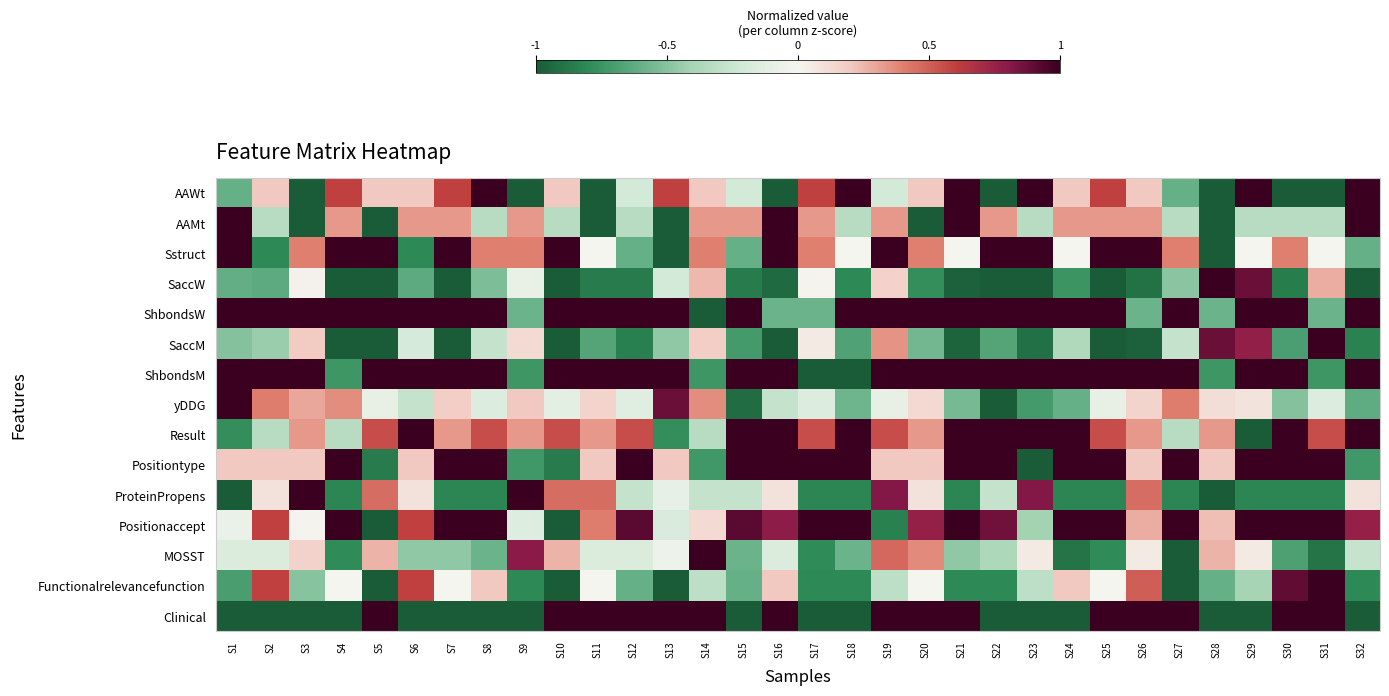

Reading right to left, what are all the values shown in this chart?

AAWt: S32=1.0	S31=-1.0	S30=-1.0	S29=1.0	S28=-1.0	S27=-0.6	S26=0.2	S25=0.6	S24=0.2	S23=1.0	S22=-1.0	S21=1.0	S20=0.2	S19=-0.2	S18=1.0	S17=0.6	S16=-1.0	S15=-0.2	S14=0.2	S13=0.6	S12=-0.2	S11=-1.0	S10=0.2	S9=-1.0	S8=1.0	S7=0.6	S6=0.2	S5=0.2	S4=0.6	S3=-1.0	S2=0.2	S1=-0.6
AAMt: S32=1.0	S31=-0.3	S30=-0.3	S29=-0.3	S28=-1.0	S27=-0.3	S26=0.3	S25=0.3	S24=0.3	S23=-0.3	S22=0.3	S21=1.0	S20=-1.0	S19=0.3	S18=-0.3	S17=0.3	S16=1.0	S15=0.3	S14=0.3	S13=-1.0	S12=-0.3	S11=-1.0	S10=-0.3	S9=0.3	S8=-0.3	S7=0.3	S6=0.3	S5=-1.0	S4=0.3	S3=-1.0	S2=-0.3	S1=1.0
Sstruct: S32=-0.6	S31=0.0	S30=0.4	S29=0.0	S28=-1.0	S27=0.4	S26=1.0	S25=1.0	S24=0.0	S23=1.0	S22=1.0	S21=0.0	S20=0.4	S19=1.0	S18=0.0	S17=0.4	S16=1.0	S15=-0.6	S14=0.4	S13=-1.0	S12=-0.6	S11=0.0	S10=1.0	S9=0.4	S8=0.4	S7=1.0	S6=-0.8	S5=1.0	S4=1.0	S3=0.4	S2=-0.8	S1=1.0
SaccW: S32=-1.0	S31=0.3	S30=-0.9	S29=0.9	S28=1.0	S27=-0.5	S26=-0.9	S25=-1.0	S24=-0.7	S23=-1.0	S22=-1.0	S21=-1.0	S20=-0.8	S19=0.2	S18=-0.8	S17=0.0	S16=-0.9	S15=-0.9	S14=0.2	S13=-0.2	S12=-0.9	S11=-0.9	S10=-1.0	S9=-0.1	S8=-0.5	S7=-1.0	S6=-0.6	S5=-1.0	S4=-1.0	S3=0.0	S2=-0.6	S1=-0.6
ShbondsW: S32=1.0	S31=-0.6	S30=1.0	S29=1.0	S28=-0.6	S27=1.0	S26=-0.6	S25=1.0	S24=1.0	S23=1.0	S22=1.0	S21=1.0	S20=1.0	S19=1.0	S18=1.0	S17=-0.6	S16=-0.6	S15=1.0	S14=-1.0	S13=1.0	S12=1.0	S11=1.0	S10=1.0	S9=-0.6	S8=1.0	S7=1.0	S6=1.0	S5=1.0	S4=1.0	S3=1.0	S2=1.0	S1=1.0
SaccM: S32=-0.8	S31=1.0	S30=-0.7	S29=0.8	S28=0.9	S27=-0.3	S26=-1.0	S25=-1.0	S24=-0.4	S23=-0.9	S22=-0.7	S21=-1.0	S20=-0.6	S19=0.3	S18=-0.7	S17=0.0	S16=-1.0	S15=-0.7	S14=0.2	S13=-0.5	S12=-0.8	S11=-0.7	S10=-1.0	S9=0.1	S8=-0.3	S7=-1.0	S6=-0.2	S5=-1.0	S4=-1.0	S3=0.2	S2=-0.4	S1=-0.5
ShbondsM: S32=1.0	S31=-0.7	S30=1.0	S29=1.0	S28=-0.7	S27=1.0	S26=1.0	S25=1.0	S24=1.0	S23=1.0	S22=1.0	S21=1.0	S20=1.0	S19=1.0	S18=-1.0	S17=-1.0	S16=1.0	S15=1.0	S14=-0.7	S13=1.0	S12=1.0	S11=1.0	S10=1.0	S9=-0.7	S8=1.0	S7=1.0	S6=1.0	S5=1.0	S4=-0.7	S3=1.0	S2=1.0	S1=1.0
yDDG: S32=-0.6	S31=-0.2	S30=-0.5	S29=0.1	S28=0.1	S27=0.4	S26=0.2	S25=-0.1	S24=-0.6	S23=-0.7	S22=-1.0	S21=-0.6	S20=0.1	S19=-0.1	S18=-0.6	S17=-0.2	S16=-0.3	S15=-0.9	S14=0.4	S13=0.9	S12=-0.1	S11=0.2	S10=-0.1	S9=0.2	S8=-0.2	S7=0.2	S6=-0.3	S5=-0.1	S4=0.4	S3=0.3	S2=0.4	S1=1.0
Result: S32=1.0	S31=0.6	S30=1.0	S29=-1.0	S28=0.3	S27=-0.3	S26=0.3	S25=0.6	S24=1.0	S23=1.0	S22=1.0	S21=1.0	S20=0.3	S19=0.6	S18=1.0	S17=0.6	S16=1.0	S15=1.0	S14=-0.3	S13=-0.8	S12=0.6	S11=0.3	S10=0.6	S9=0.3	S8=0.6	S7=0.3	S6=1.0	S5=0.6	S4=-0.3	S3=0.3	S2=-0.3	S1=-0.8
Positiontype: S32=-0.7	S31=1.0	S30=1.0	S29=1.0	S28=0.2	S27=1.0	S26=0.2	S25=1.0	S24=1.0	S23=-1.0	S22=1.0	S21=1.0	S20=0.2	S19=0.2	S18=1.0	S17=1.0	S16=1.0	S15=1.0	S14=-0.7	S13=0.2	S12=1.0	S11=0.2	S10=-0.9	S9=-0.7	S8=1.0	S7=1.0	S6=0.2	S5=-0.9	S4=1.0	S3=0.2	S2=0.2	S1=0.2
ProteinPropens: S32=0.1	S31=-0.8	S30=-0.8	S29=-0.8	S28=-1.0	S27=-0.8	S26=0.5	S25=-0.8	S24=-0.8	S23=0.8	S22=-0.3	S21=-0.8	S20=0.1	S19=0.8	S18=-0.8	S17=-0.8	S16=0.1	S15=-0.3	S14=-0.3	S13=-0.1	S12=-0.3	S11=0.5	S10=0.5	S9=1.0	S8=-0.8	S7=-0.8	S6=0.1	S5=0.5	S4=-0.8	S3=1.0	S2=0.1	S1=-1.0
Positionaccept: S32=0.8	S31=1.0	S30=1.0	S29=1.0	S28=0.2	S27=1.0	S26=0.3	S25=1.0	S24=1.0	S23=-0.4	S22=0.9	S21=1.0	S20=0.8	S19=-0.8	S18=1.0	S17=1.0	S16=0.8	S15=0.9	S14=0.1	S13=-0.2	S12=0.9	S11=0.4	S10=-1.0	S9=-0.1	S8=1.0	S7=1.0	S6=0.6	S5=-1.0	S4=1.0	S3=0.0	S2=0.6	S1=-0.1
MOSST: S32=-0.3	S31=-0.9	S30=-0.7	S29=0.1	S28=0.3	S27=-1.0	S26=0.1	S25=-0.8	S24=-0.9	S23=0.1	S22=-0.4	S21=-0.5	S20=0.4	S19=0.5	S18=-0.6	S17=-0.8	S16=-0.2	S15=-0.6	S14=1.0	S13=-0.1	S12=-0.2	S11=-0.2	S10=0.3	S9=0.8	S8=-0.6	S7=-0.5	S6=-0.5	S5=0.3	S4=-0.8	S3=0.2	S2=-0.2	S1=-0.2
Functionalrelevancefunction: S32=-0.8	S31=1.0	S30=0.9	S29=-0.4	S28=-0.6	S27=-1.0	S26=0.5	S25=0.0	S24=0.2	S23=-0.3	S22=-0.8	S21=-0.8	S20=0.0	S19=-0.3	S18=-0.8	S17=-0.8	S16=0.2	S15=-0.6	S14=-0.3	S13=-1.0	S12=-0.6	S11=0.0	S10=-1.0	S9=-0.8	S8=0.2	S7=0.0	S6=0.6	S5=-1.0	S4=0.0	S3=-0.5	S2=0.6	S1=-0.7
Clinical: S32=-1.0	S31=1.0	S30=1.0	S29=-1.0	S28=-1.0	S27=1.0	S26=1.0	S25=1.0	S24=-1.0	S23=-1.0	S22=-1.0	S21=1.0	S20=1.0	S19=1.0	S18=-1.0	S17=-1.0	S16=1.0	S15=-1.0	S14=1.0	S13=1.0	S12=1.0	S11=1.0	S10=1.0	S9=-1.0	S8=-1.0	S7=-1.0	S6=-1.0	S5=1.0	S4=-1.0	S3=-1.0	S2=-1.0	S1=-1.0